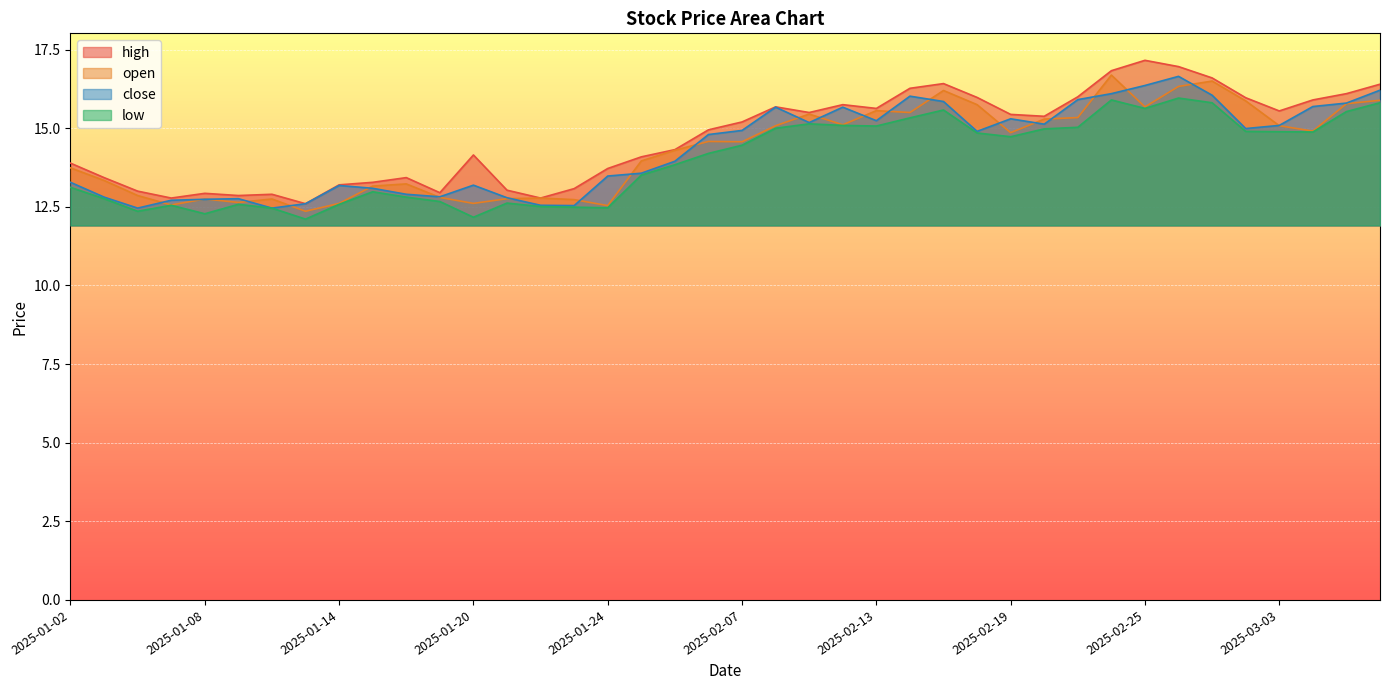

What are all the series names shown in the legend?

high, open, close, low